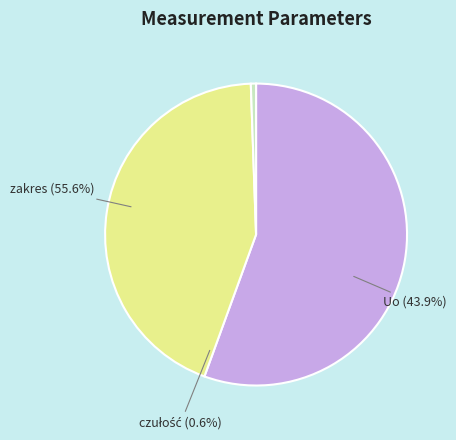

The Uo slice represents 44% of the pie. True or false?

True